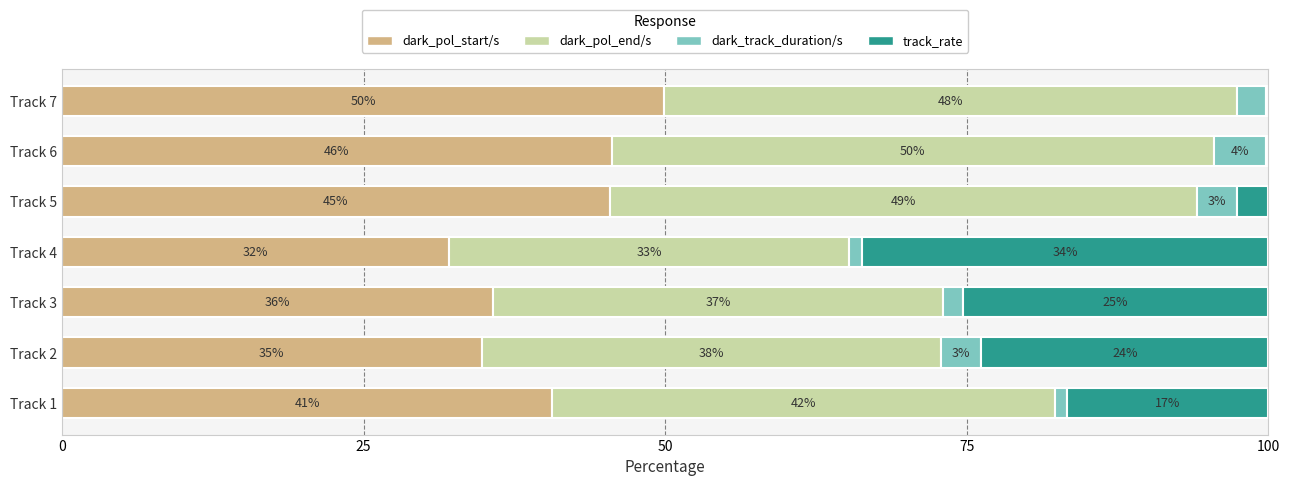

What is the value of the dark_pol_start/s bar at the 2nd from the left?

34.8